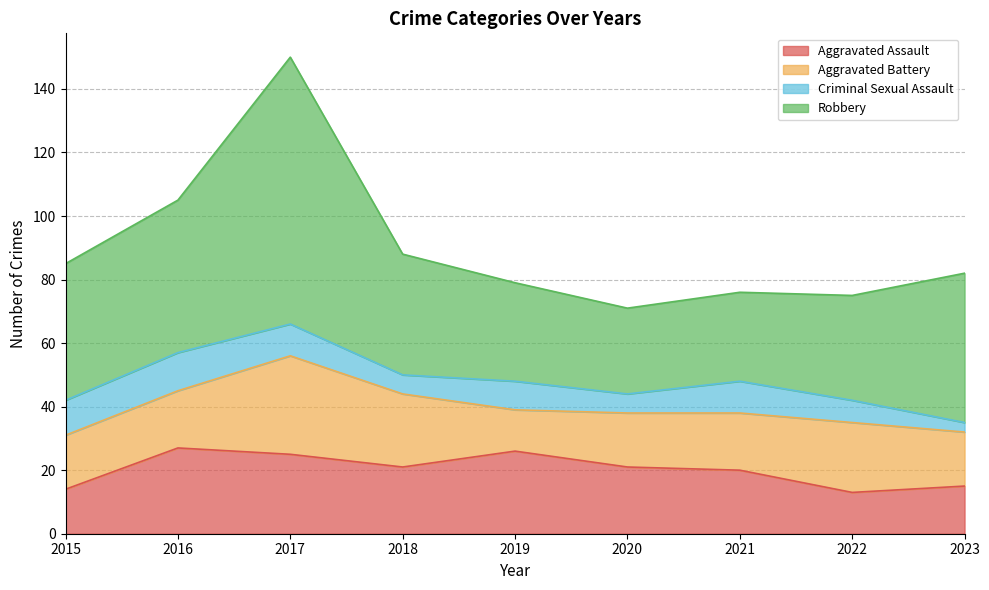

In Criminal Sexual Assault, how many points are higher than both neighbors (excluding endpoints)?

3